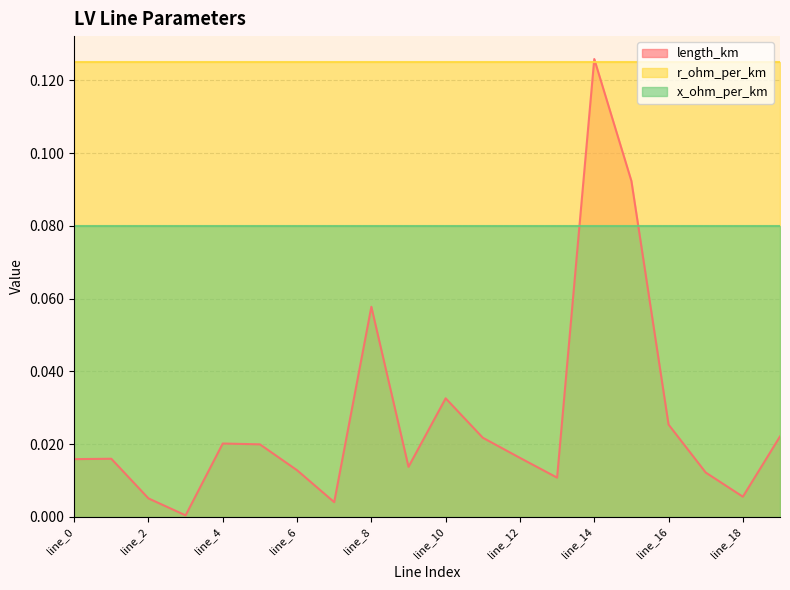

Does the chart have visible grid lines?

Yes